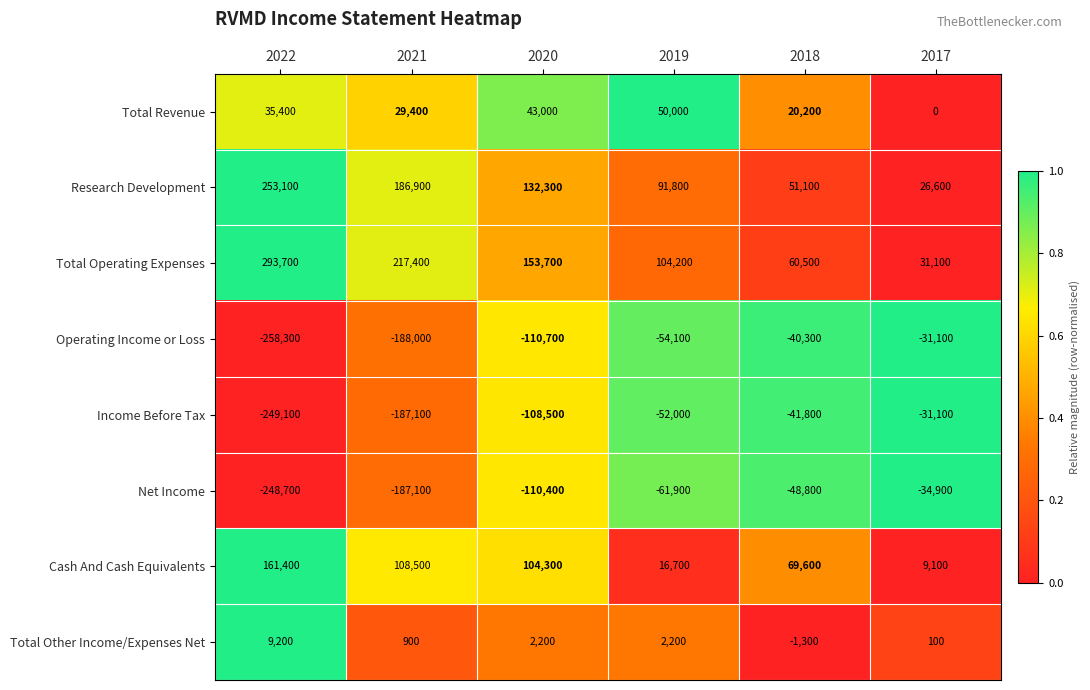

At how many categories does at least one series exceed 142220?

3